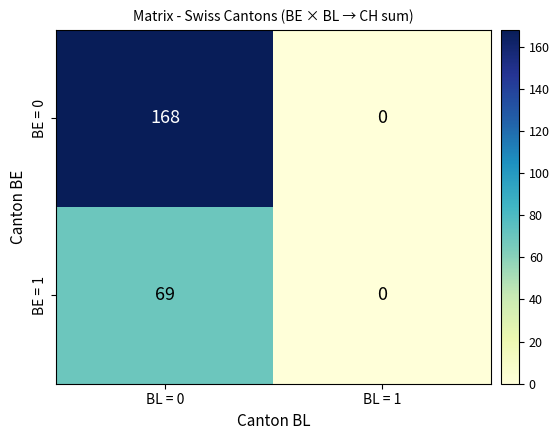

At which label is BE = 1 closest to 34?

BL = 1